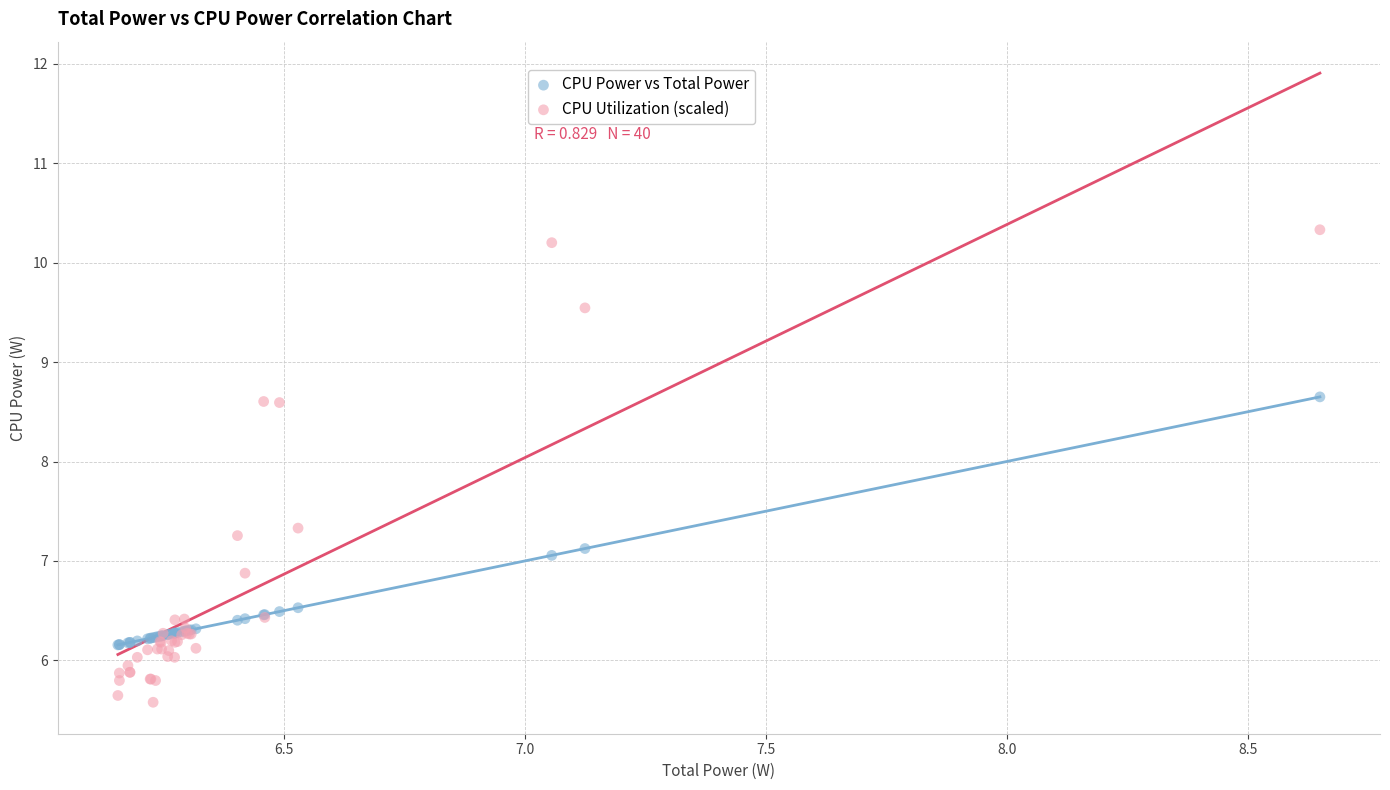

Which series has the widest spread of Y values?

CPU Utilization (scaled)